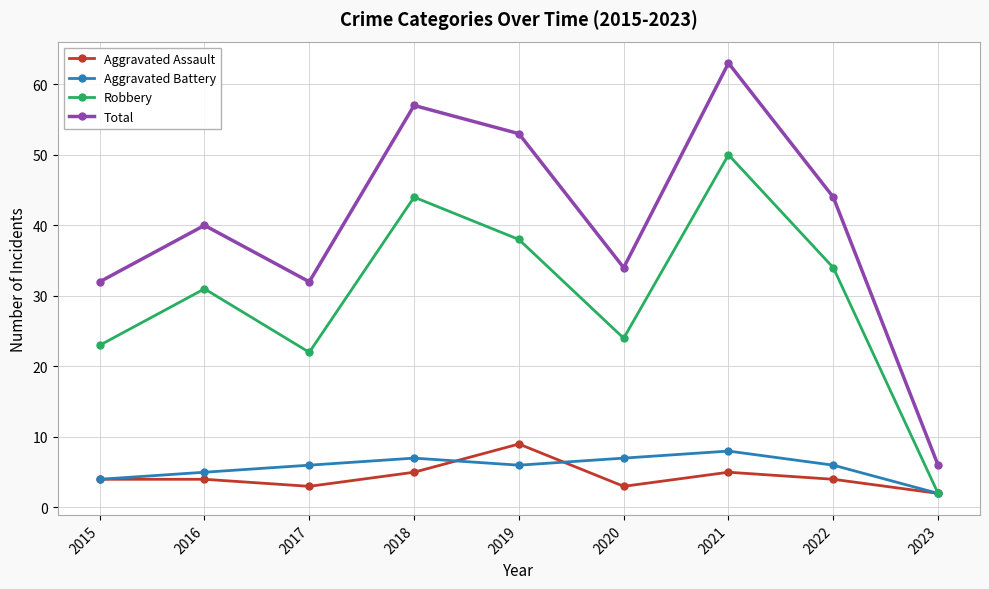

What is the difference between the second highest and minimum values in the Aggravated Assault series?

3